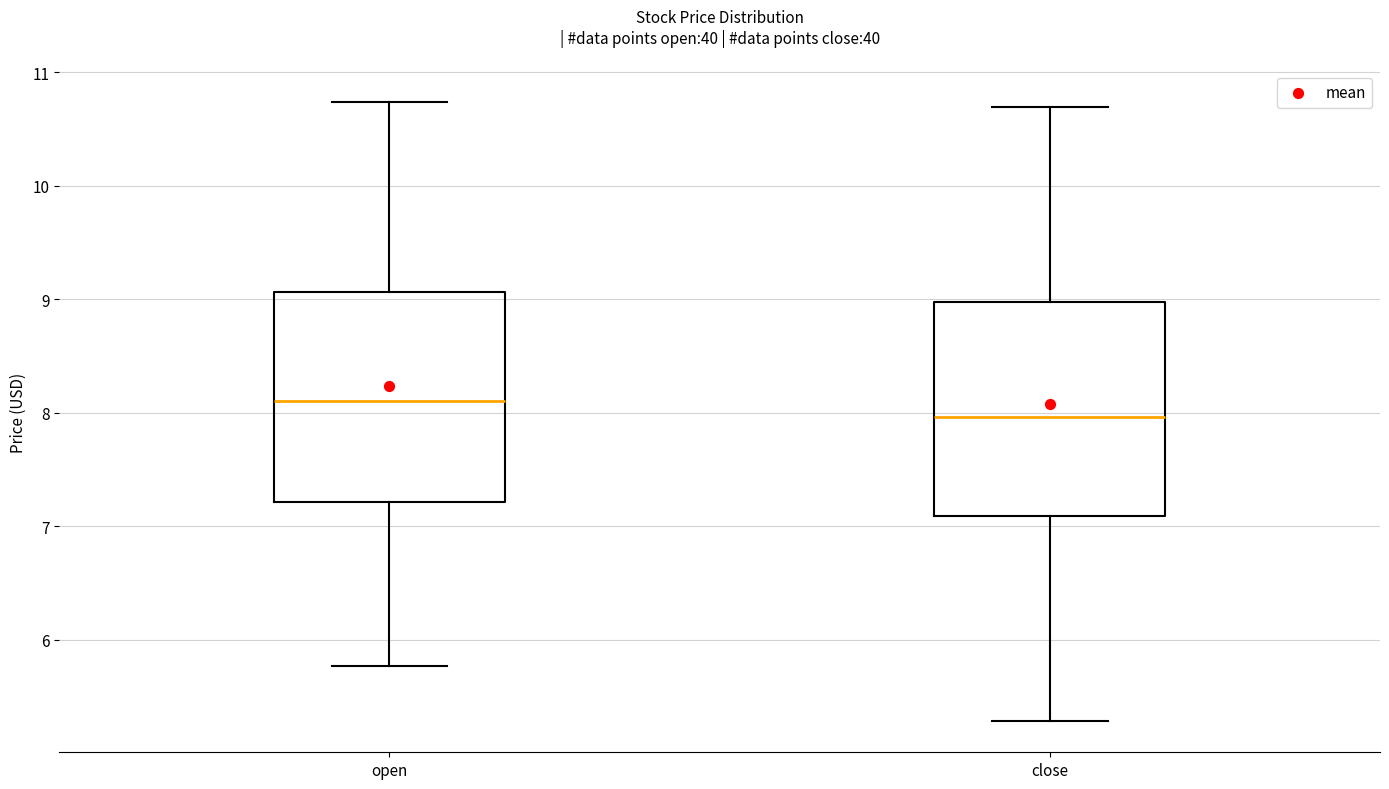

Reading left to right, read every box against the y-axis: the position of its median line, the range the box covers, and the ends of its whiskers. The values are not printed on the chart, so give them approximately, as read against the axis.

open: median 8.1, box 7.2 to 9.1, whiskers 5.8 to 10.7
close: median 8.0, box 7.1 to 9.0, whiskers 5.3 to 10.7